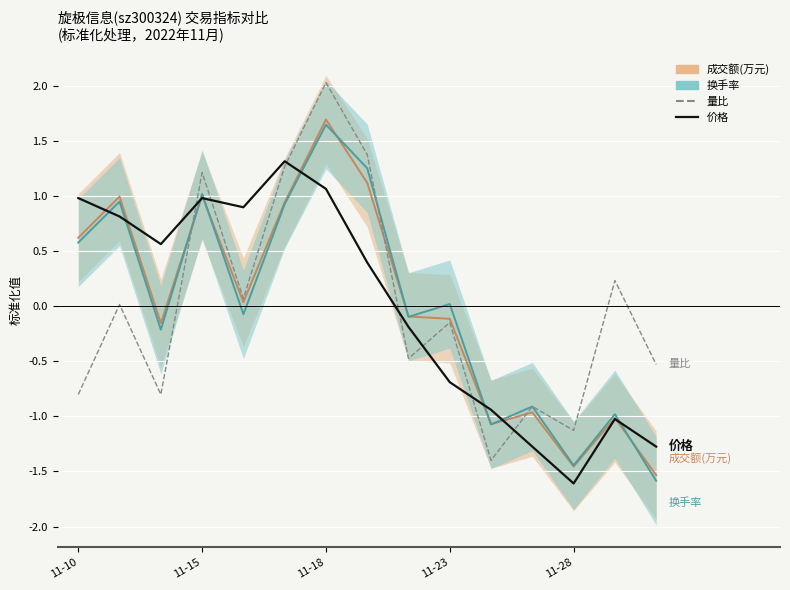

How many times do 量比 and 价格 cross each other?

7